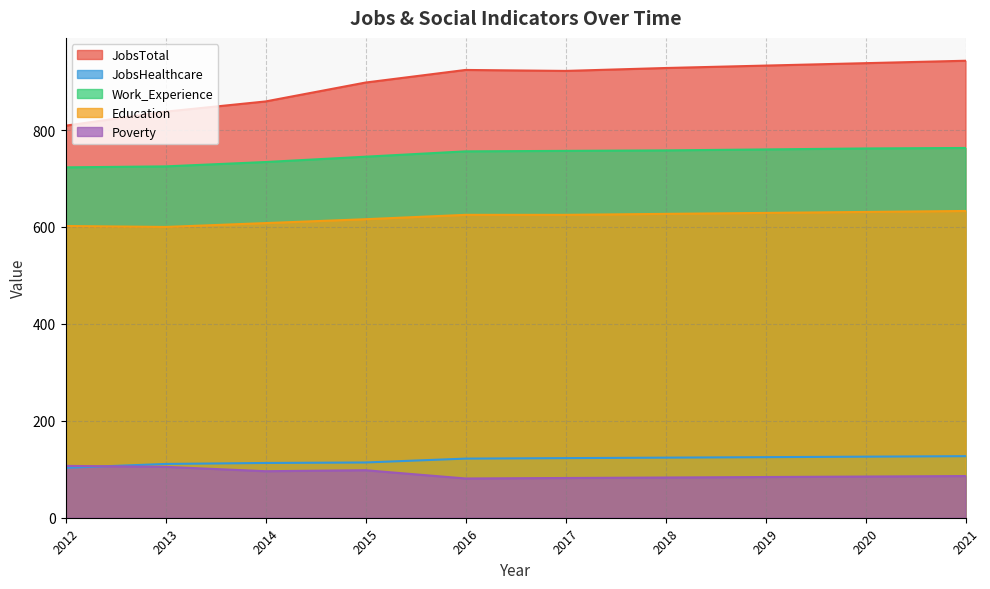

Reading right to left, list all the values displayed in this chart.

JobsTotal: 2021=943	2020=938	2019=933	2018=928	2017=922	2016=924	2015=898	2014=859	2013=838	2012=809
JobsHealthcare: 2021=127	2020=126	2019=125	2018=124	2017=123	2016=122	2015=114	2014=113	2013=111	2012=103
Work_Experience: 2021=763	2020=762	2019=760	2018=758	2017=757	2016=756	2015=745	2014=734	2013=725	2012=723
Education: 2021=633	2020=631	2019=629	2018=627	2017=625	2016=625	2015=616	2014=608	2013=600	2012=602
Poverty: 2021=86	2020=85	2019=84	2018=83	2017=82	2016=81	2015=98	2014=96	2013=105	2012=107